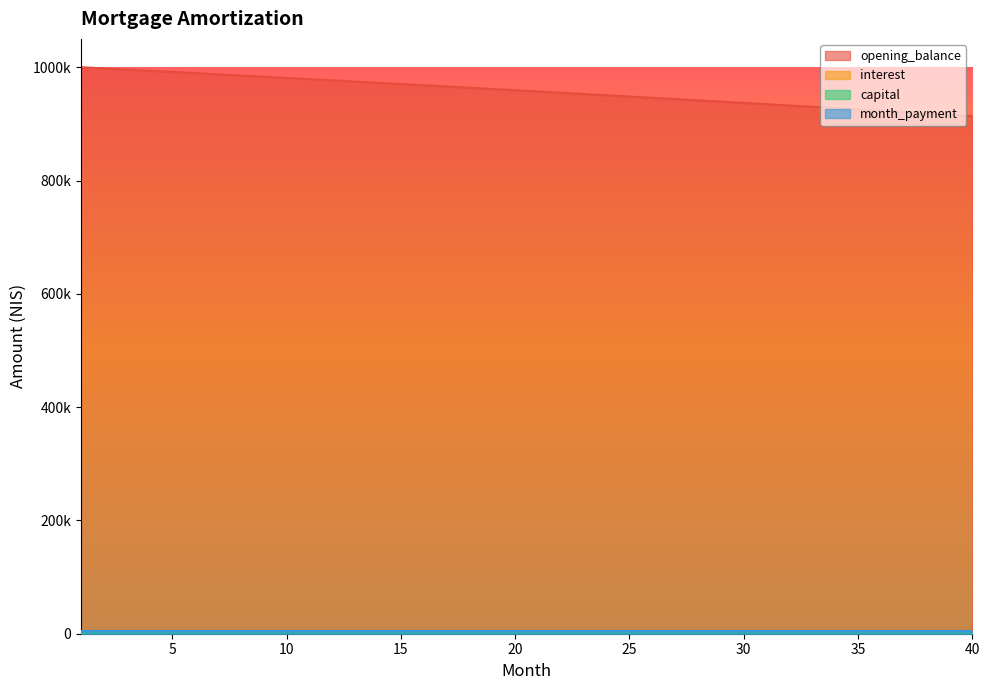

What is the average value of the opening_balance series?

2214.2